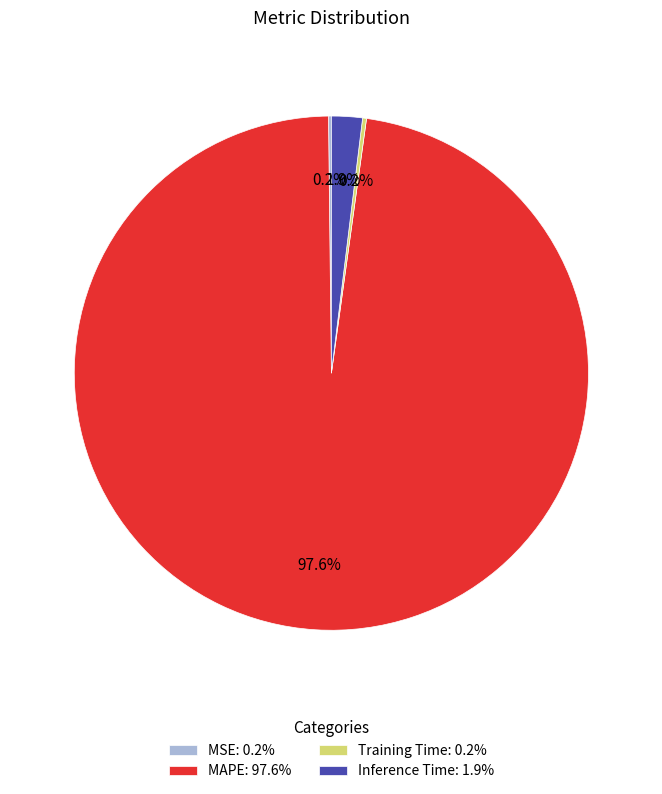

The MAPE slice represents 91% of the pie. True or false?

False